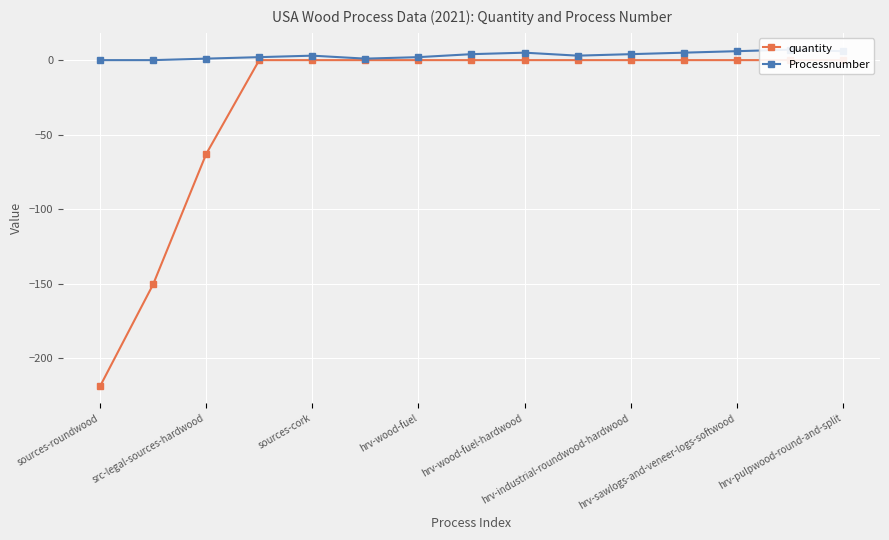

What is the smallest value displayed?

-218.8